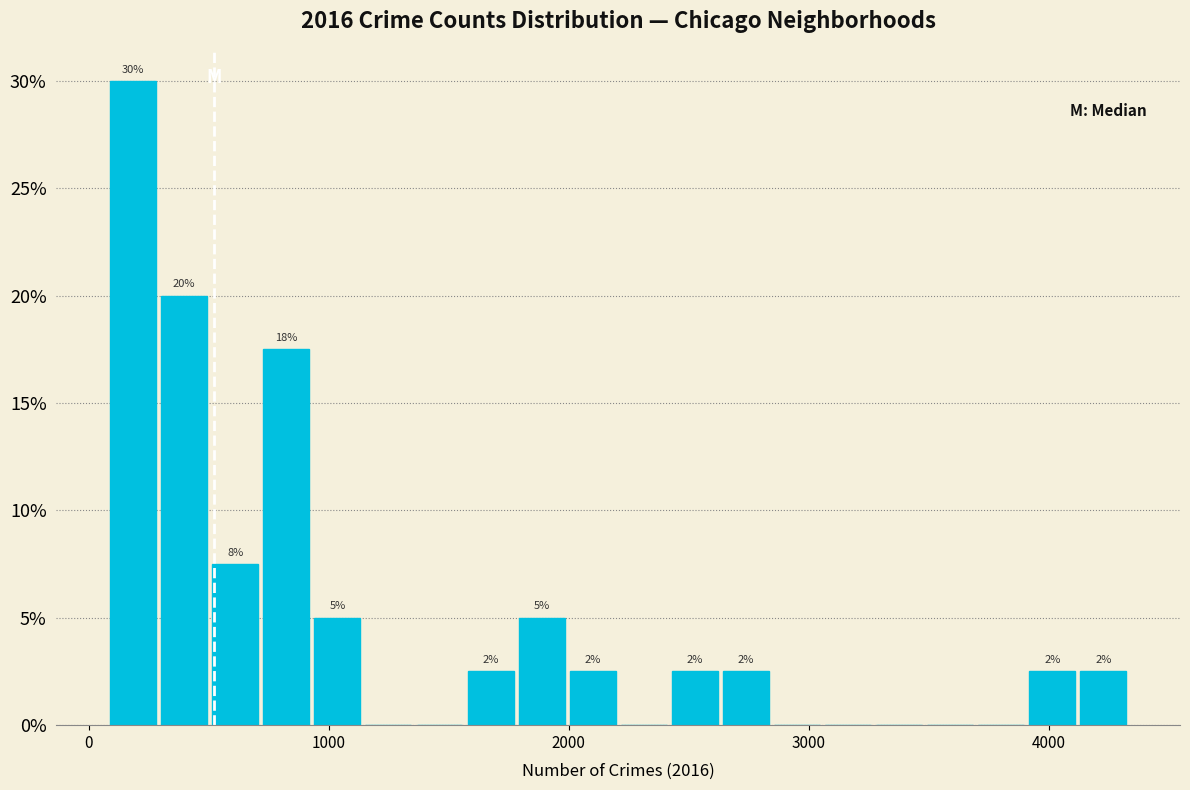

Around what value on the x-axis is the tallest bar? Give the approximate position of its centre, as read against the axis.

200